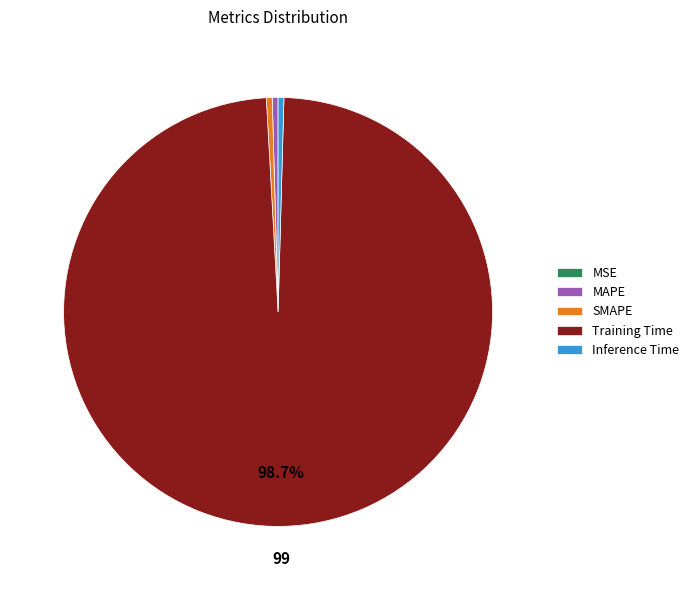

Which category accounts for the majority?

Training Time